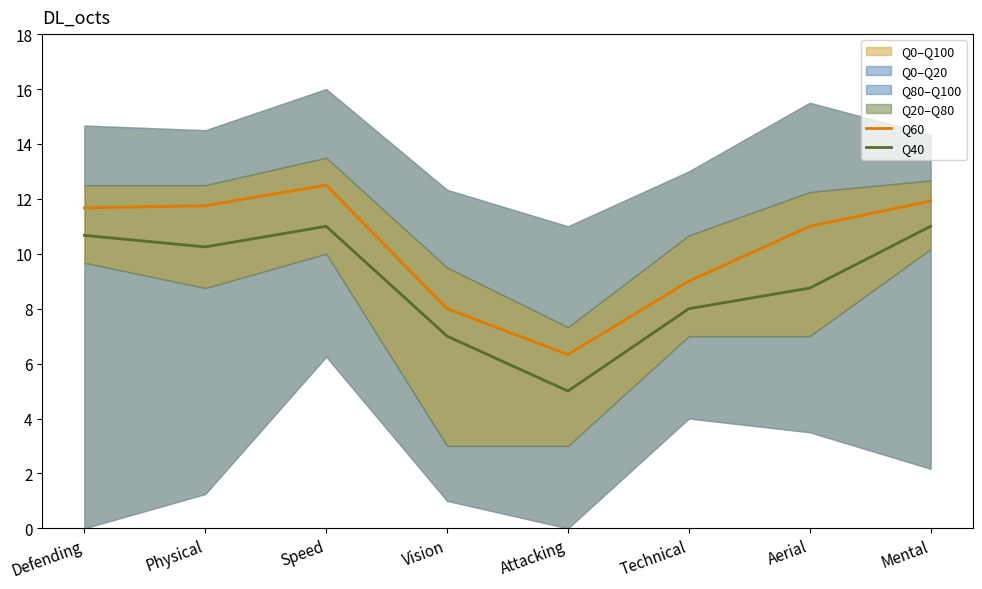

True or false: Q40 and Q60 intersect in this chart.

False